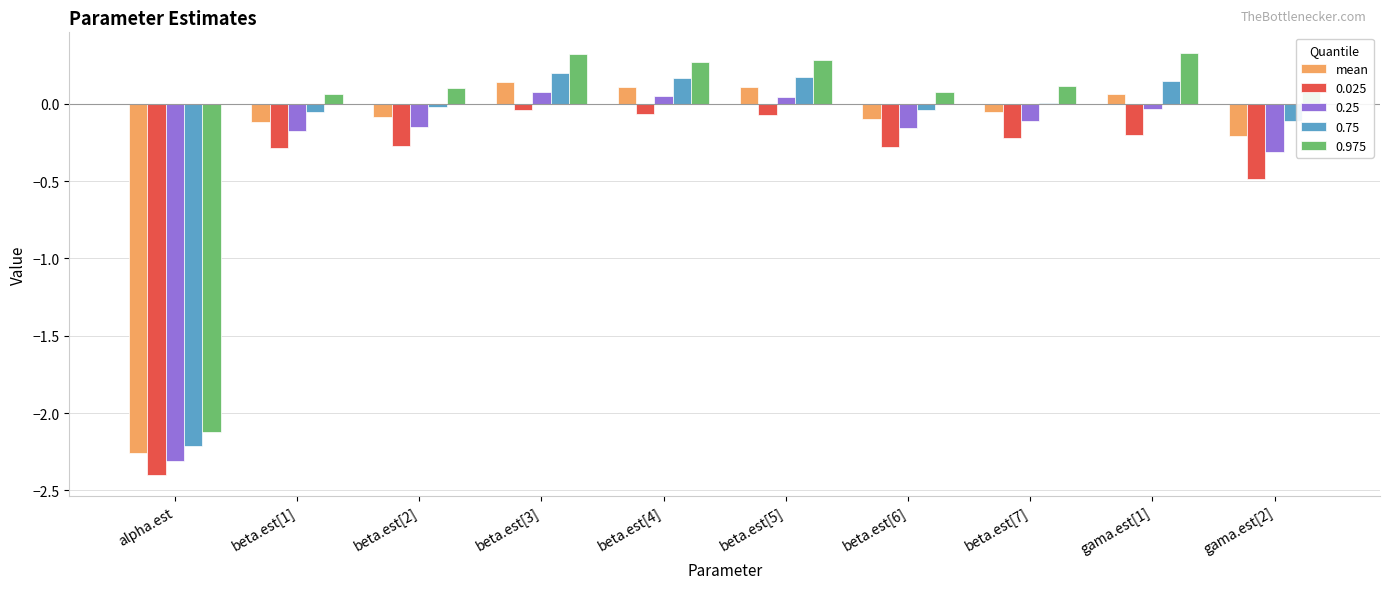

How many groups of bars are there?

10